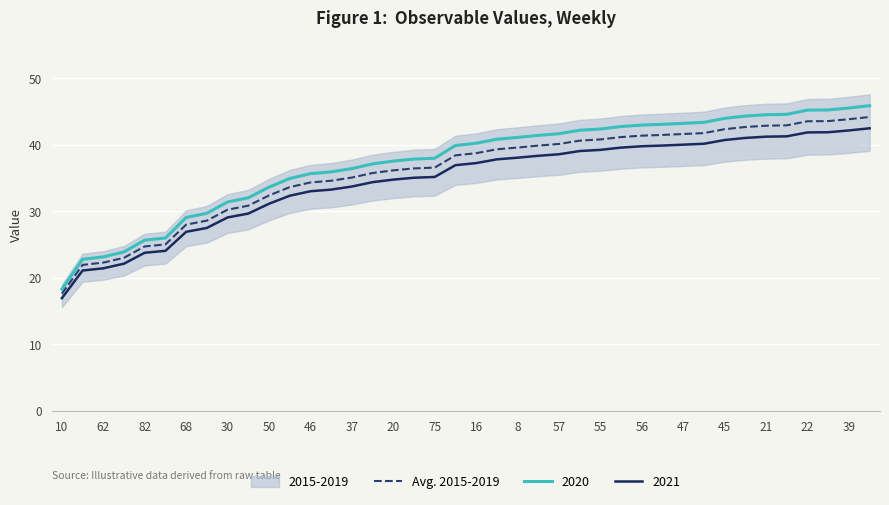

True or false: Avg. 2015-2019 has a value of 23.0 at 57.

False